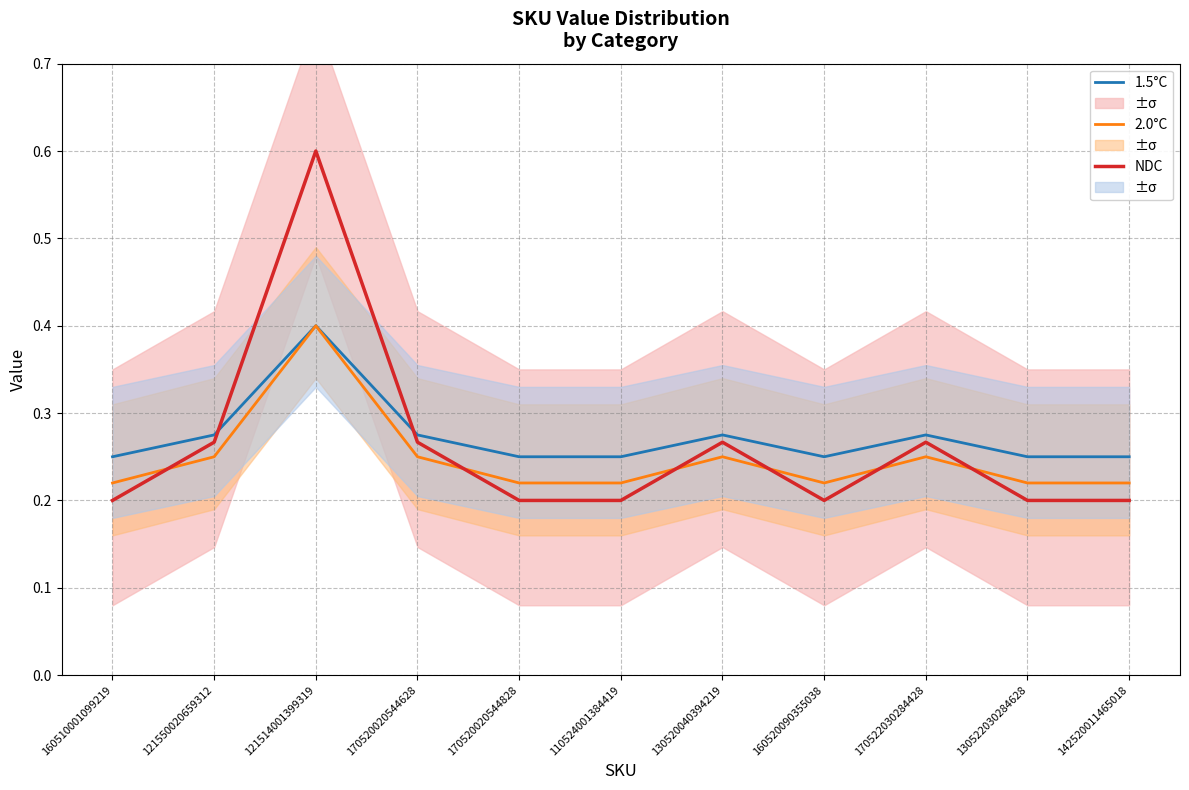

After their last crossing, which series has the higher values: NDC or 2.0°C?

2.0°C